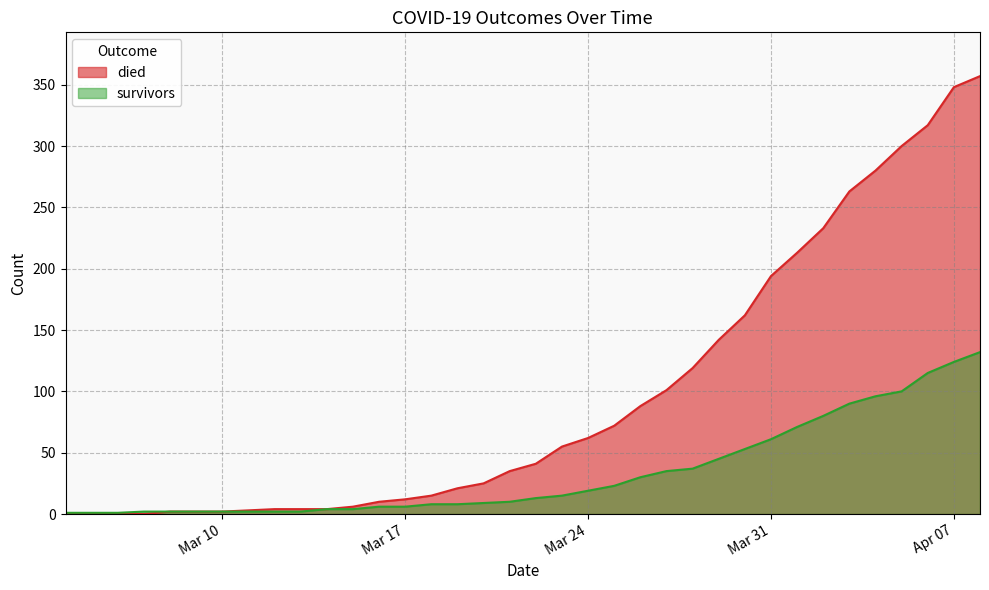

At which label does survivors first exceed 13?

2020-03-23